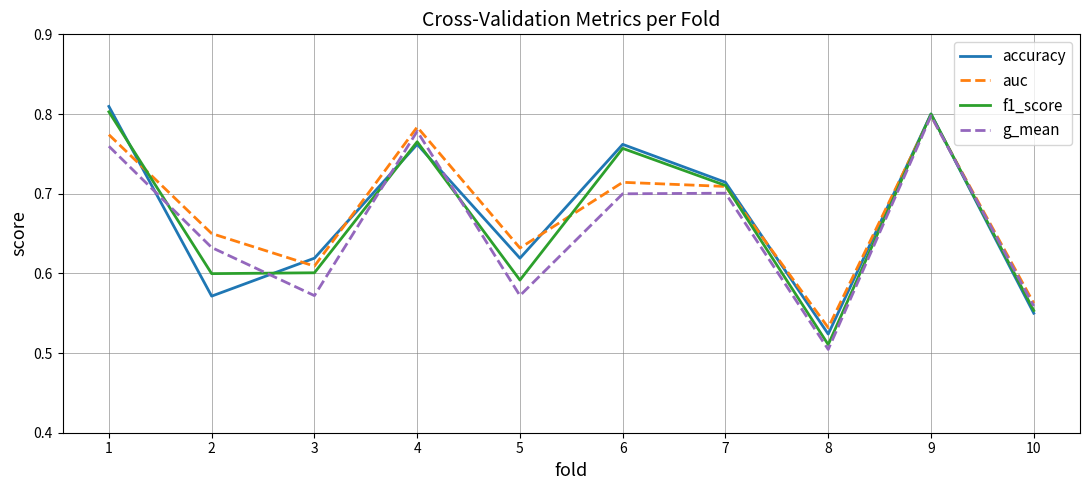

At which label does auc reach its peak?

9